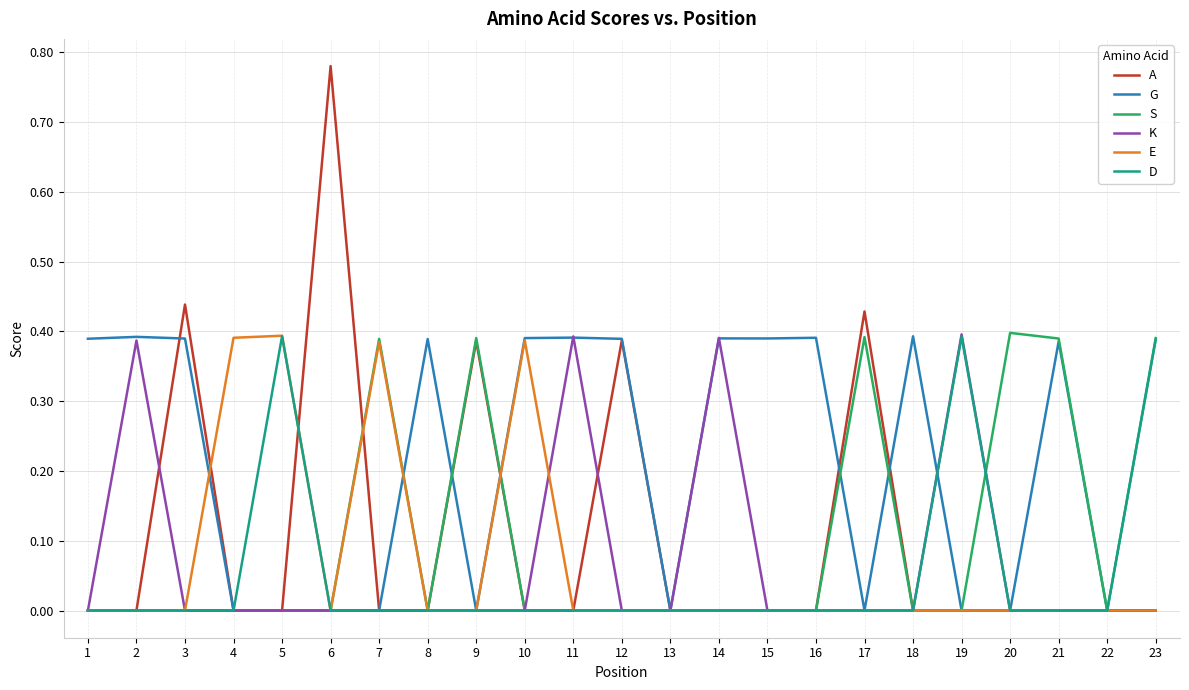

Is it true that A equals -0.5 at 13?

False